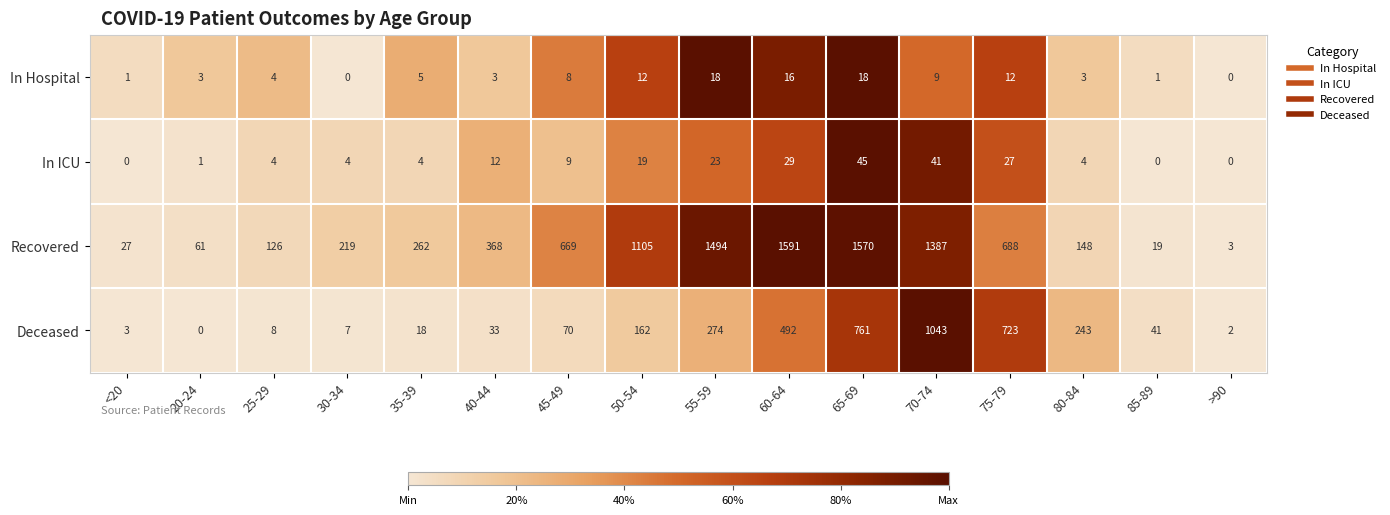

Between <20 and 70-74, which series saw the biggest shift?

Recovered